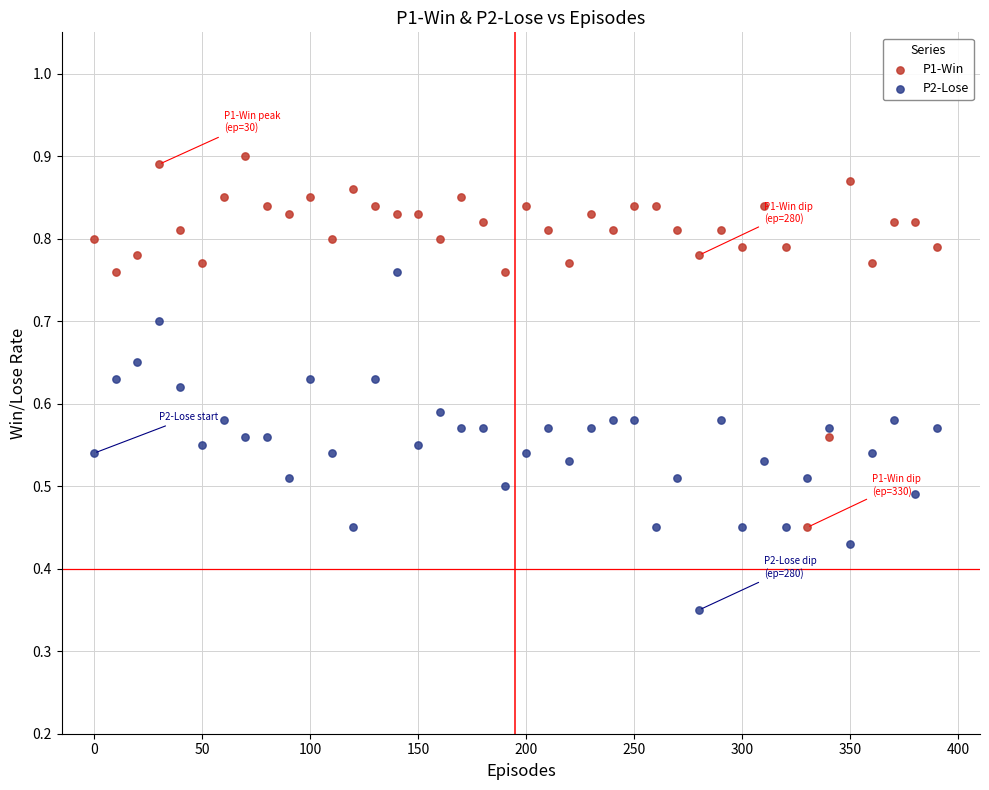

Which series contains the highest Y value?

P1-Win